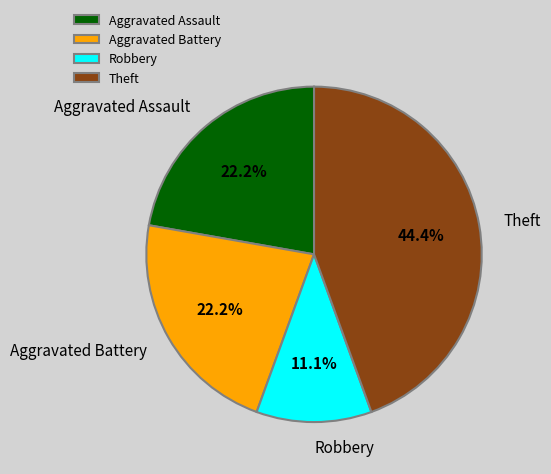

Which category has the smallest portion of the pie?

Robbery